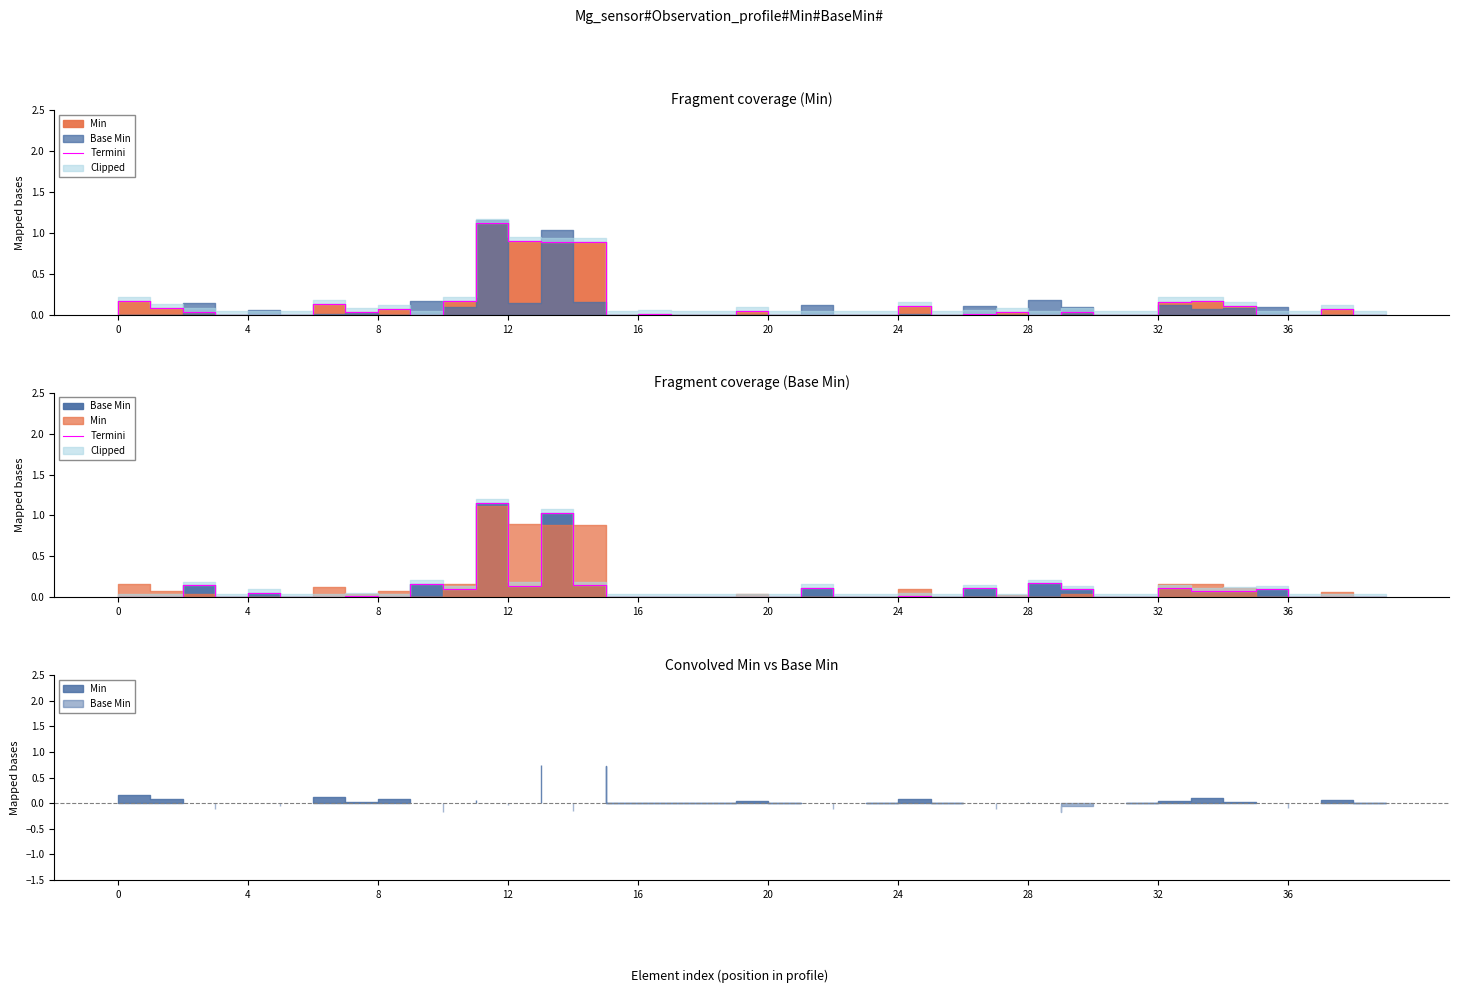

What is the difference between the second highest and second lowest values?

1.0